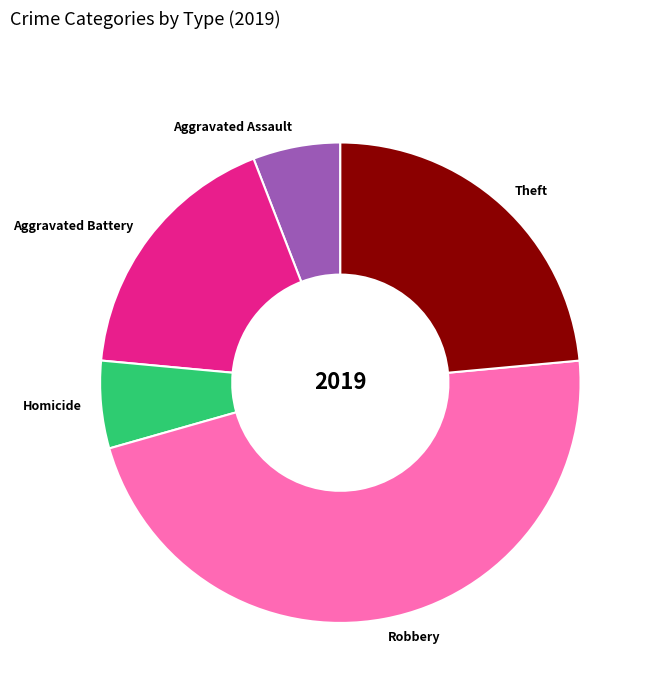

What is the largest slice in the pie chart?

Robbery